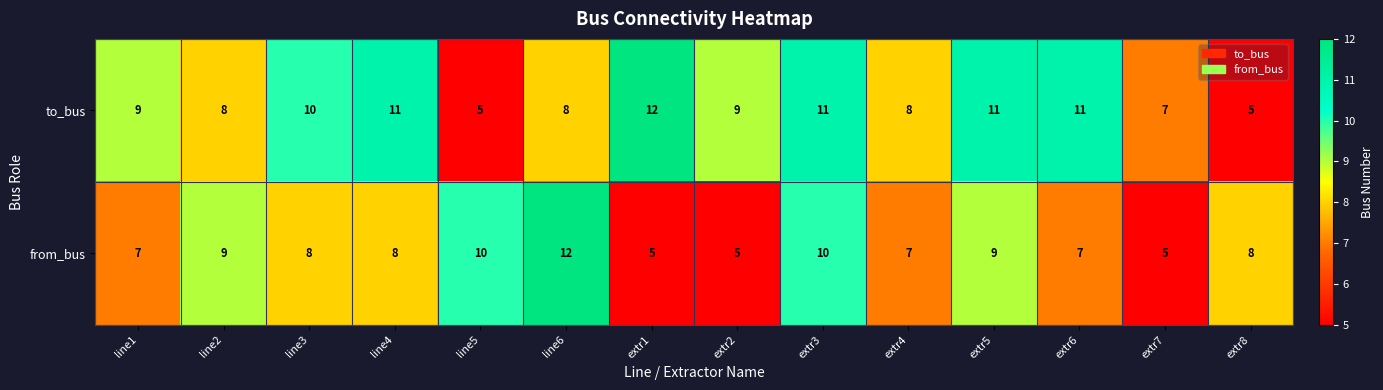

What is the spread (max minus min) of values at extr2?

4